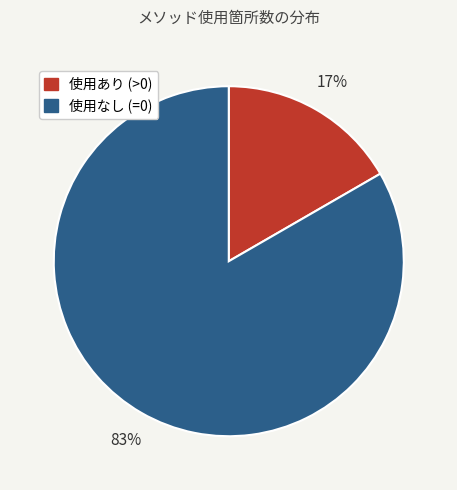

To the nearest percent, what is the average slice percentage?

50%